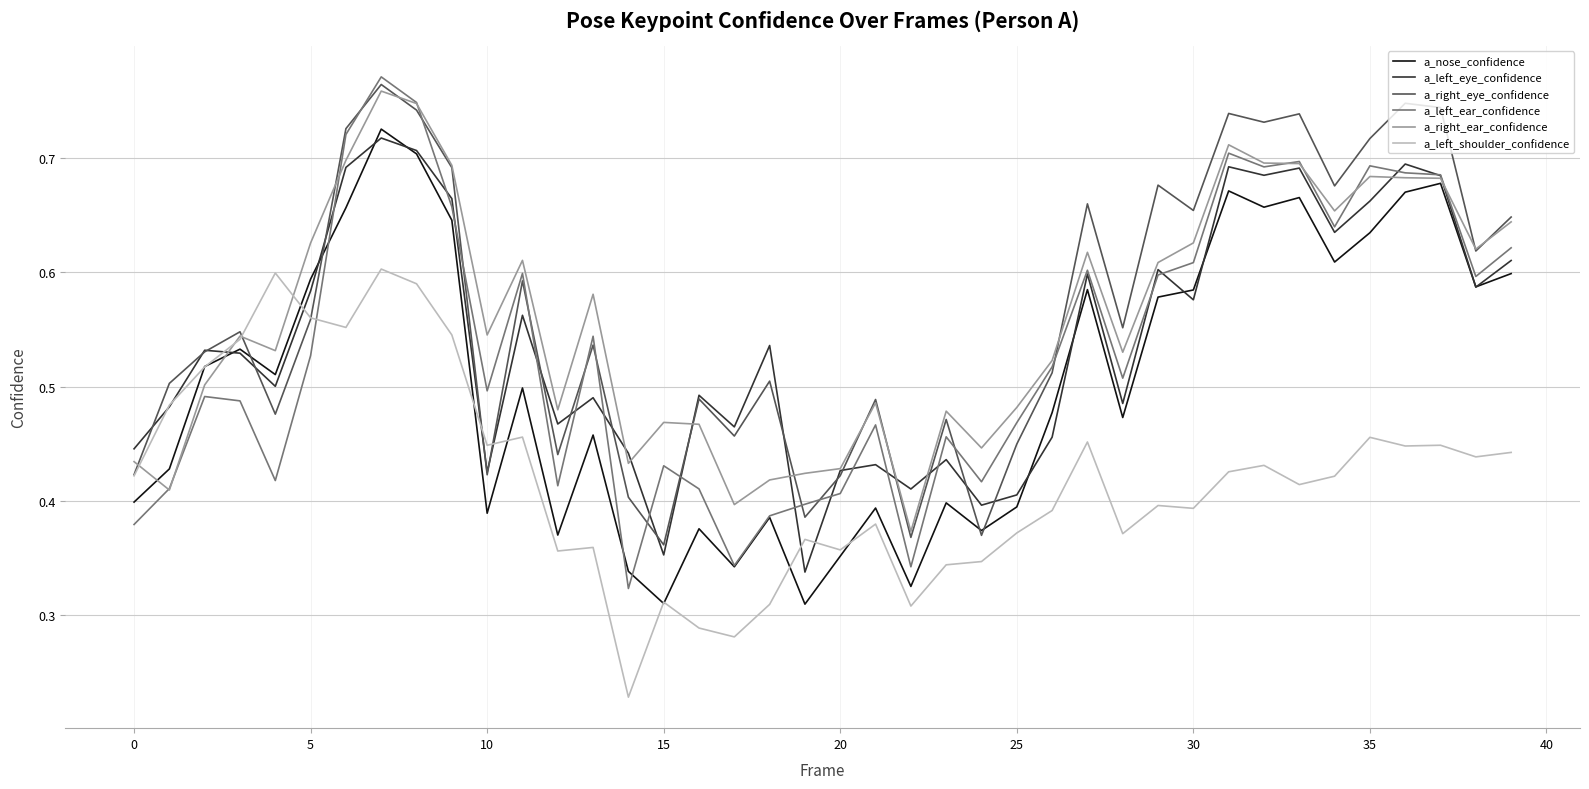

How many intersections are there between a_left_ear_confidence and a_left_shoulder_confidence?

1